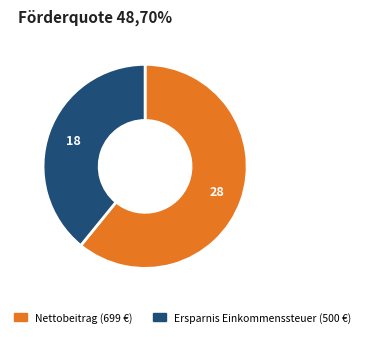

Is there any slice that represents more than half of the pie?

Yes